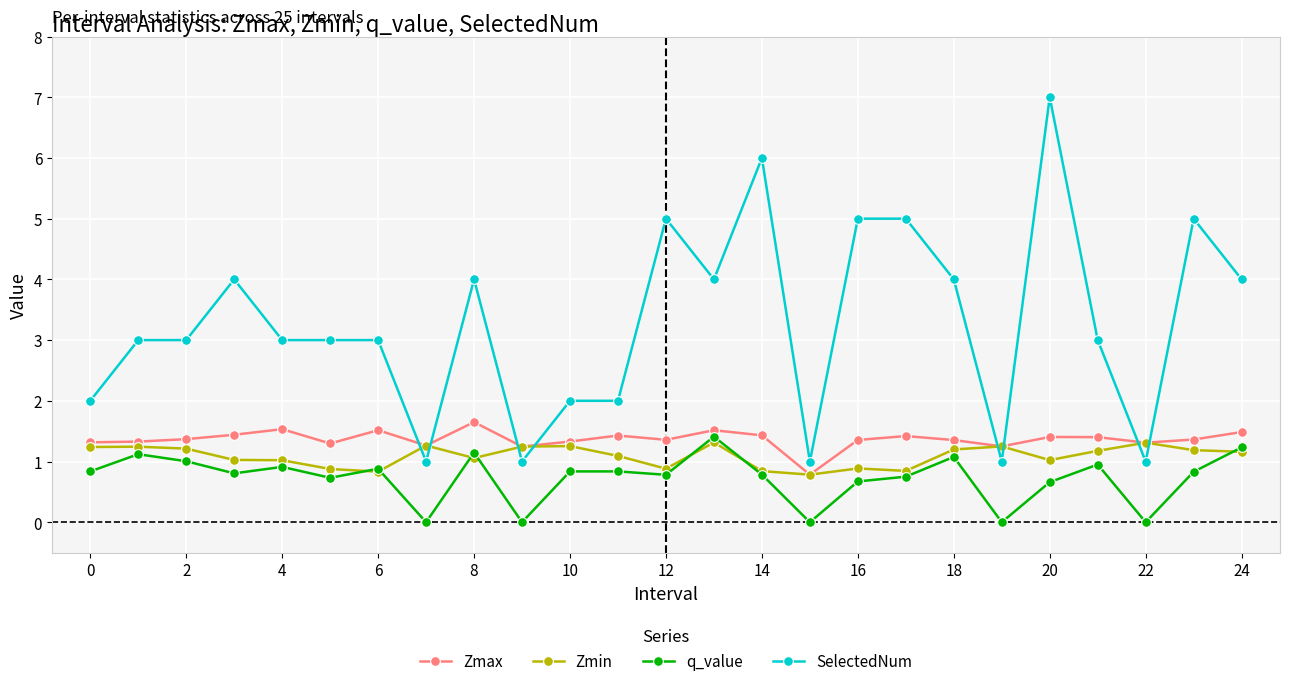

True or false: q_value and SelectedNum intersect in this chart.

False